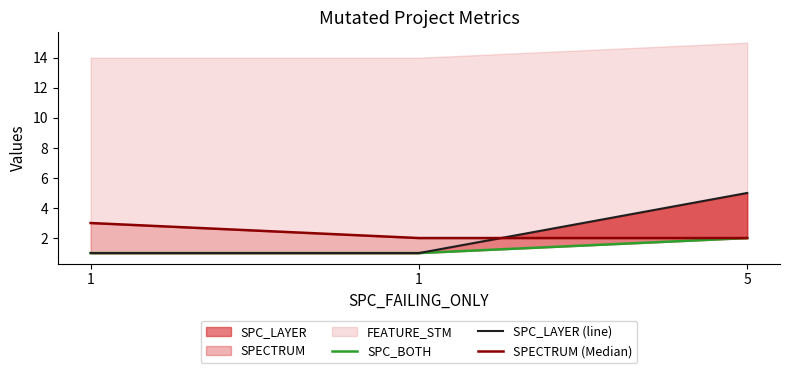

How many lines are shown in the chart?

3